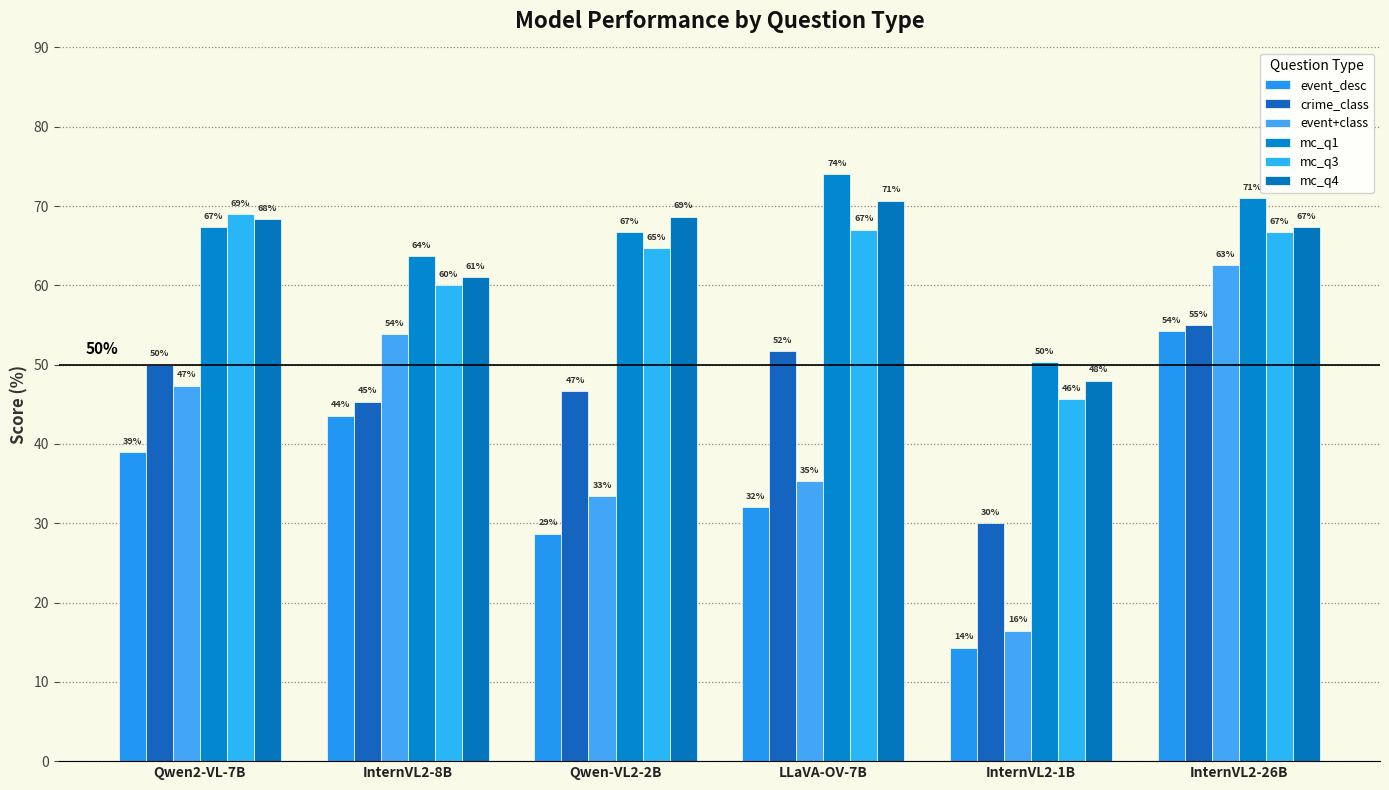

What is the spread (max minus min) of values at InternVL2-26B?

16.8